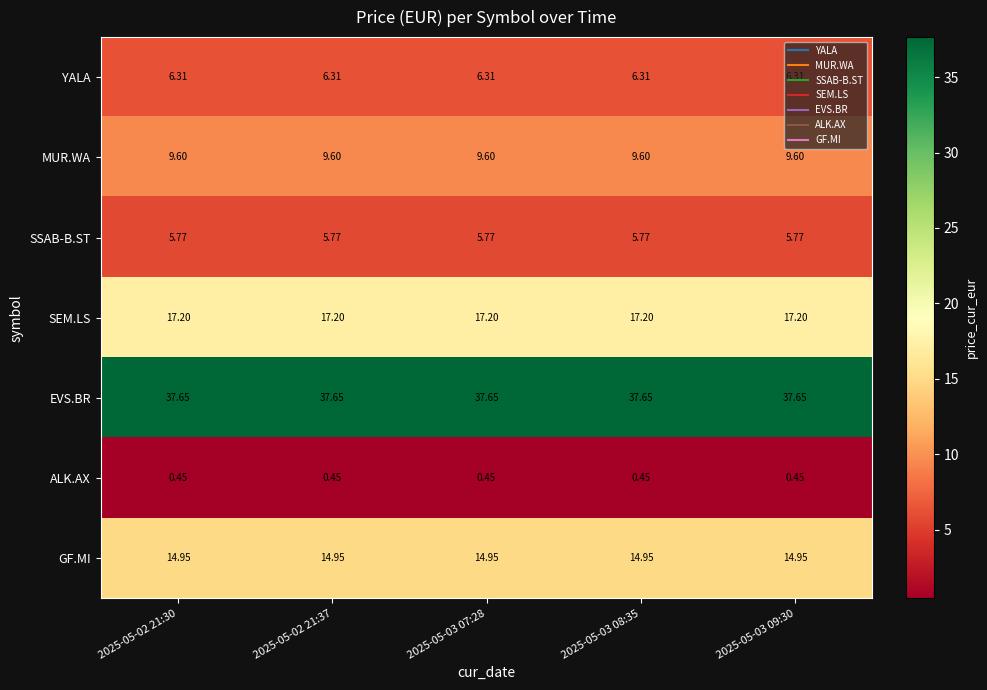

Rank the series at 2025-05-03 09:30 from highest to lowest value.

EVS.BR, SEM.LS, GF.MI, MUR.WA, YALA, SSAB-B.ST, ALK.AX